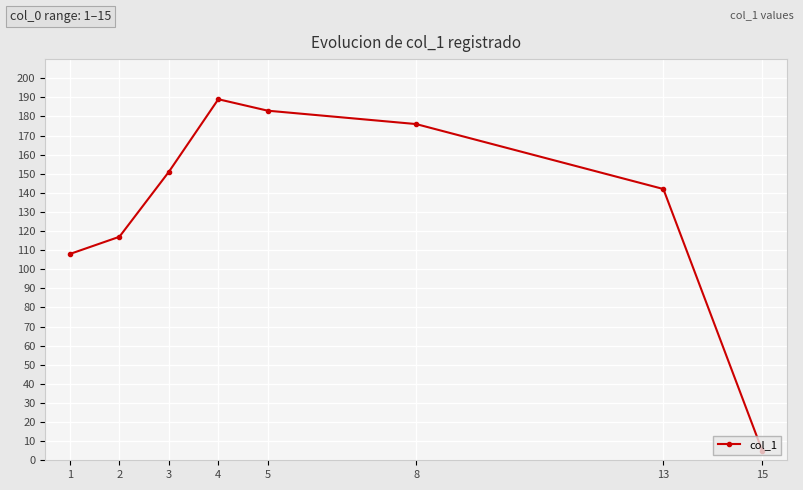

Where is the first local maximum?

4